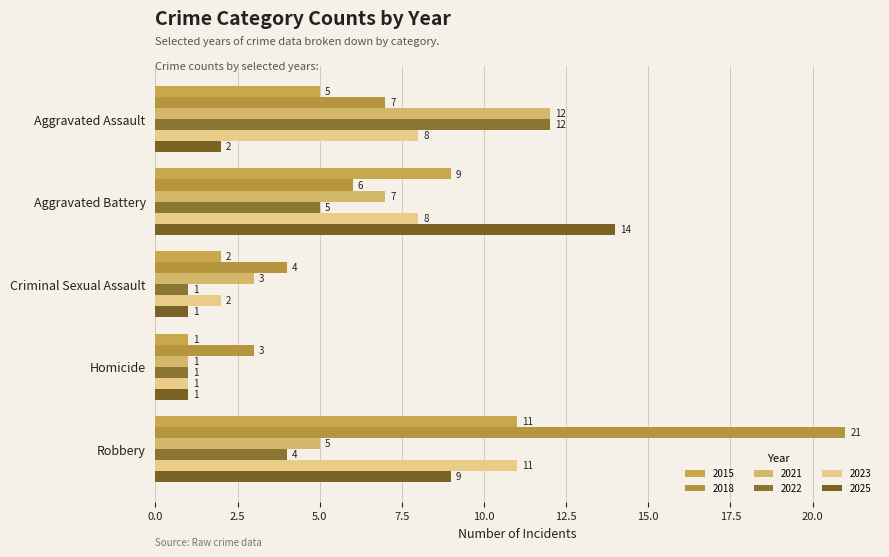

What position from the right is Homicide?

2